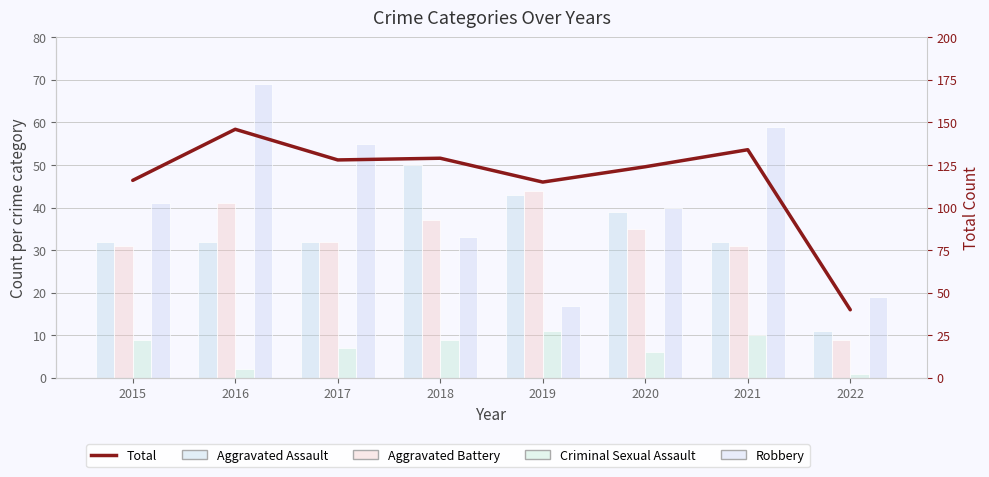

How many data points does each series have?

8